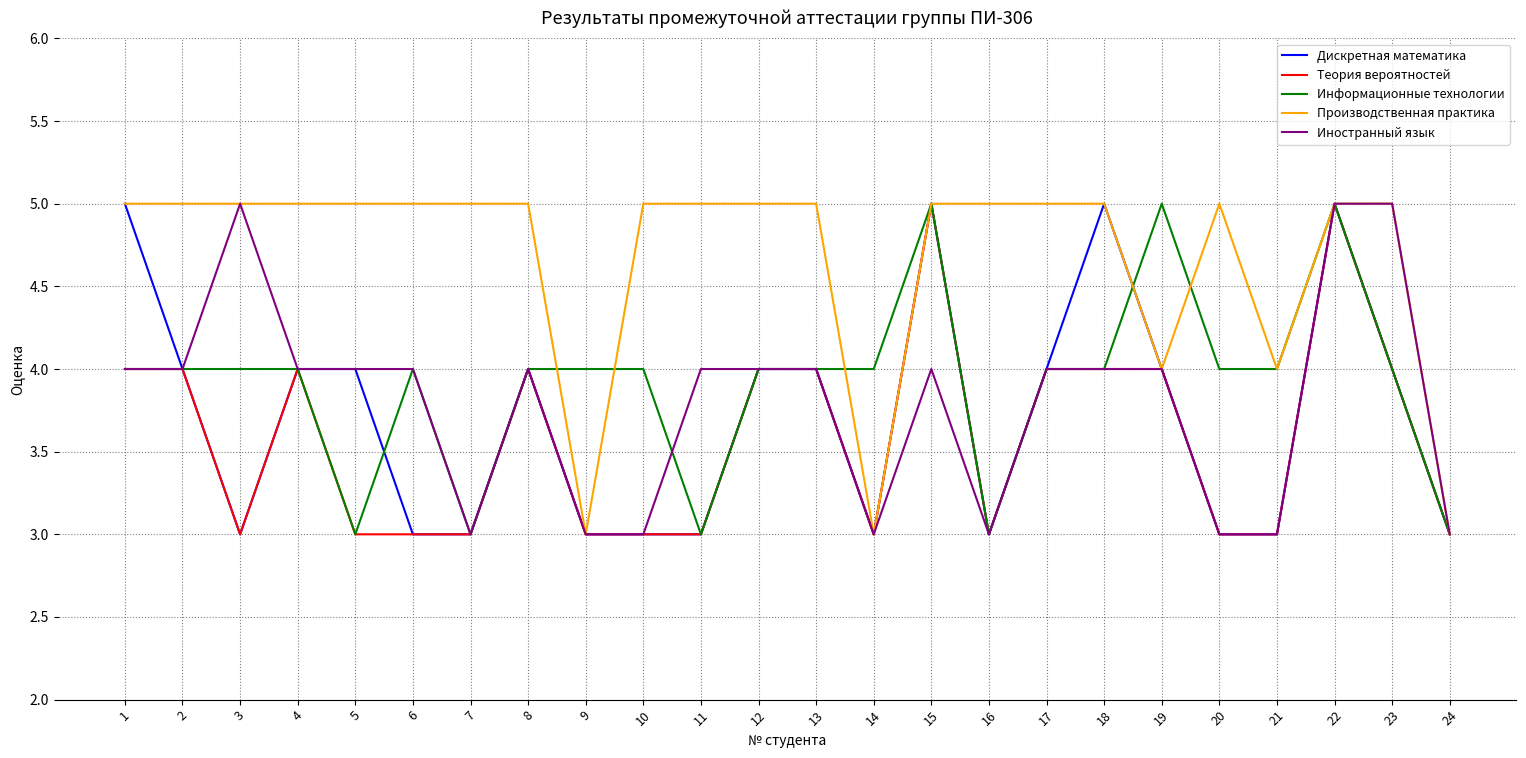

What is the greatest value displayed?

5